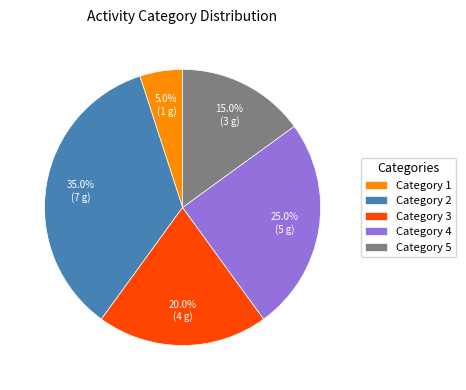

Does any single category account for the majority?

No